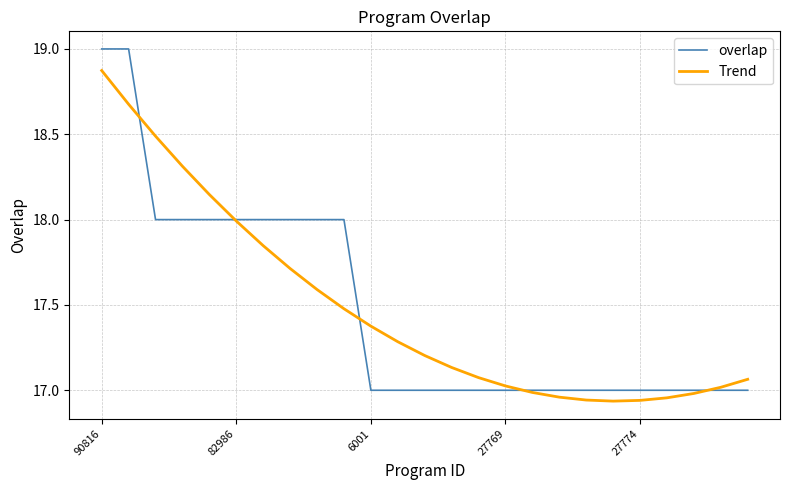

What is the highest value of the overlap series?

19.0